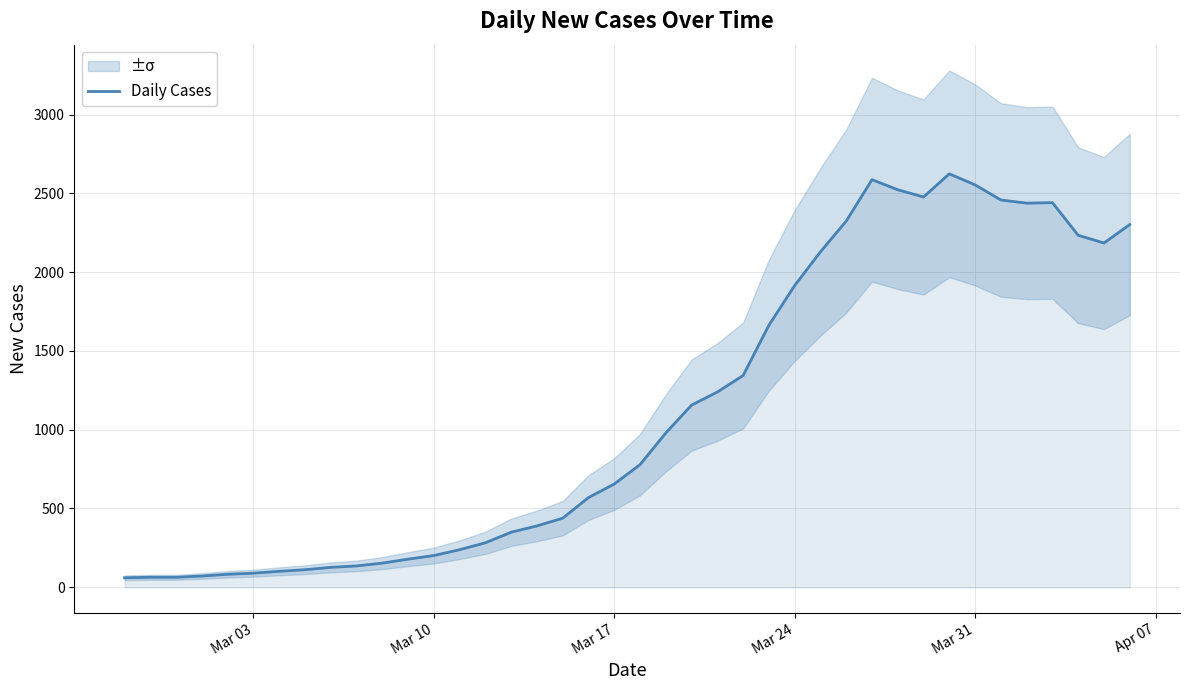

The value of Daily Cases at Mar 24 is 1915. True or false?

True